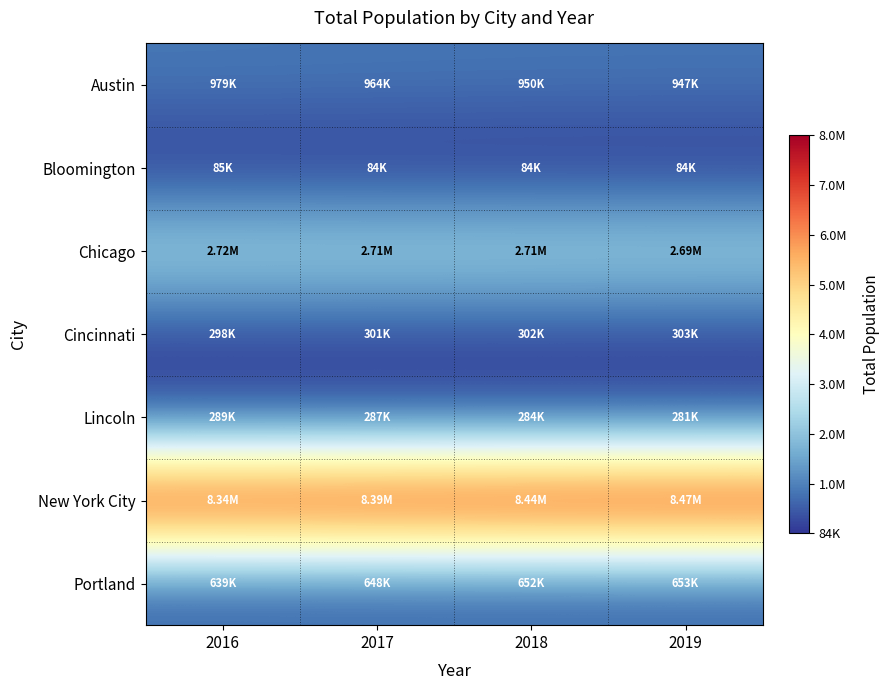

What is the spread (max minus min) of values at 2018?

8352582